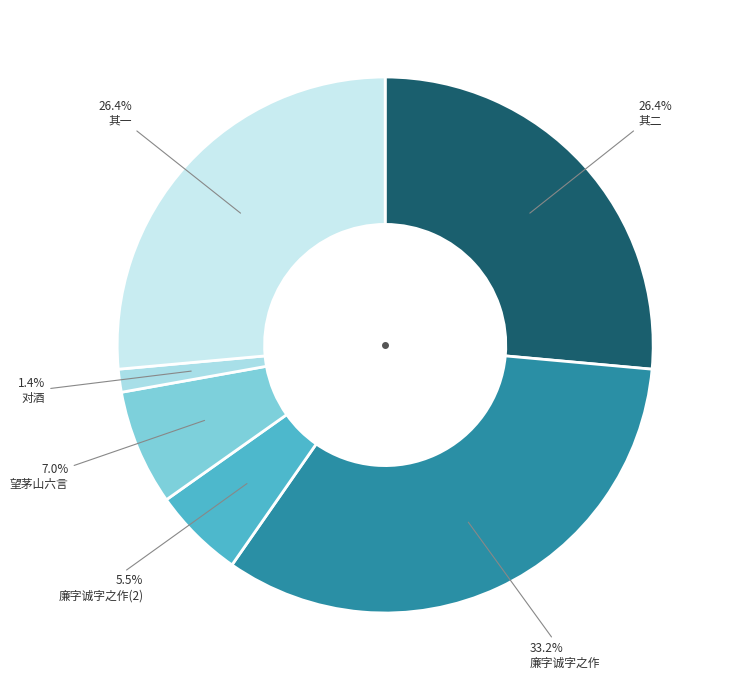

Which slice is the smallest?

对酒